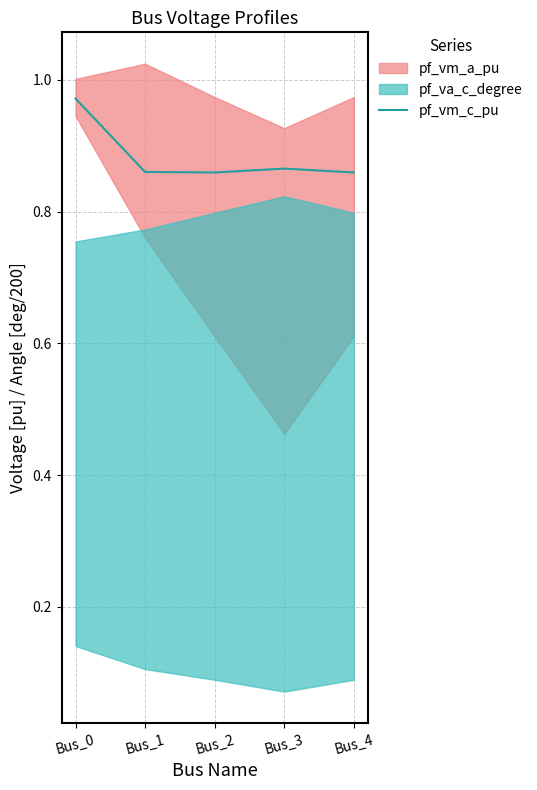

The value at Bus_1 is 0.9. True or false?

True